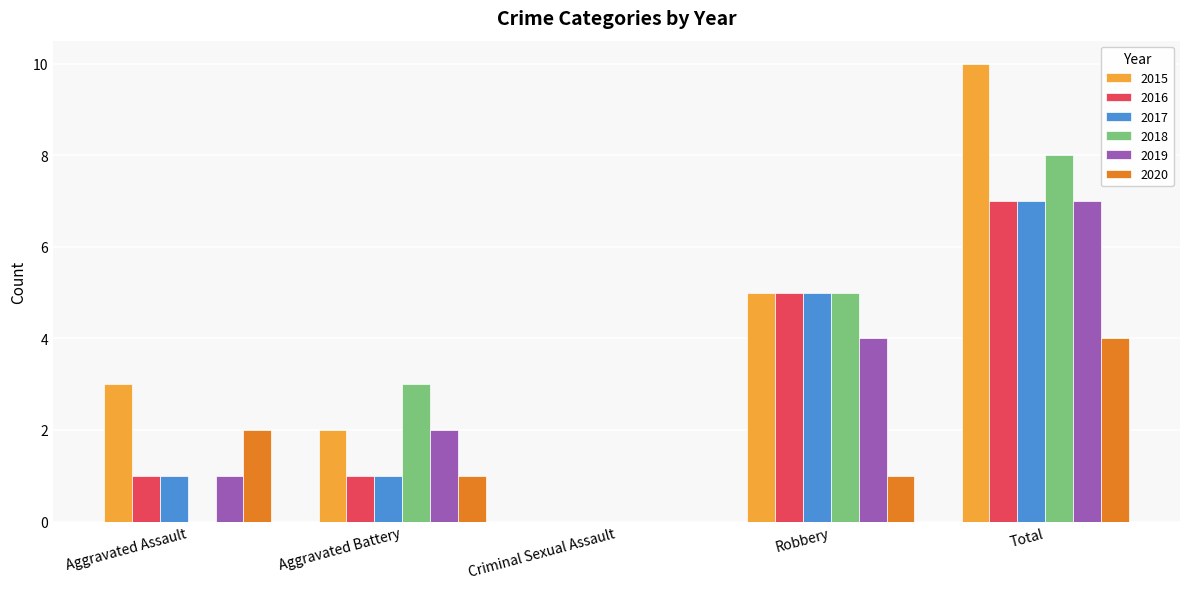

What is the greatest value displayed?

10